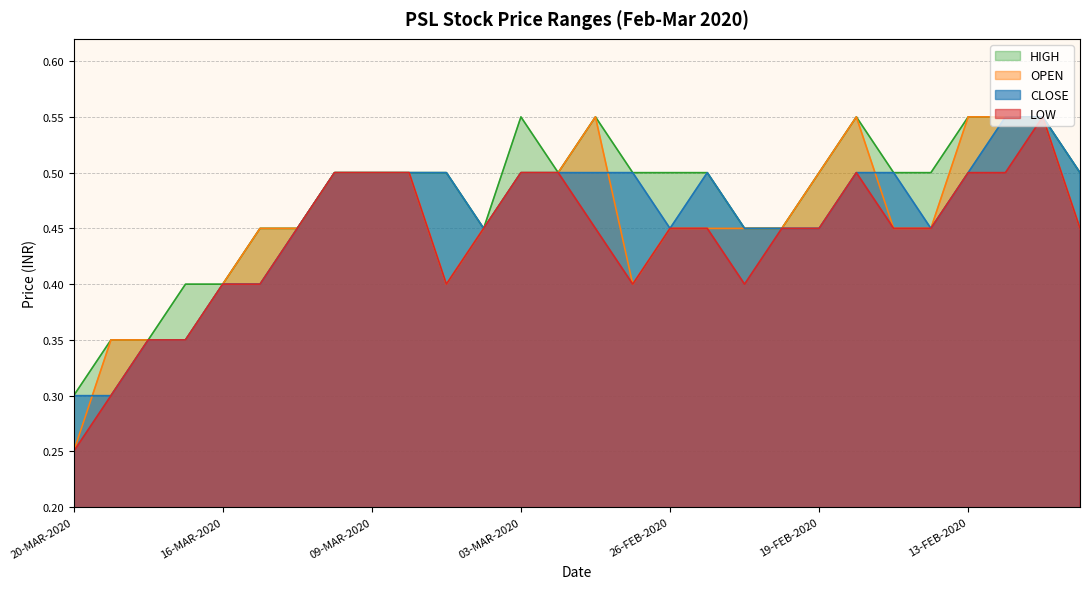

True or false: OPEN and LOW cross at least once.

False